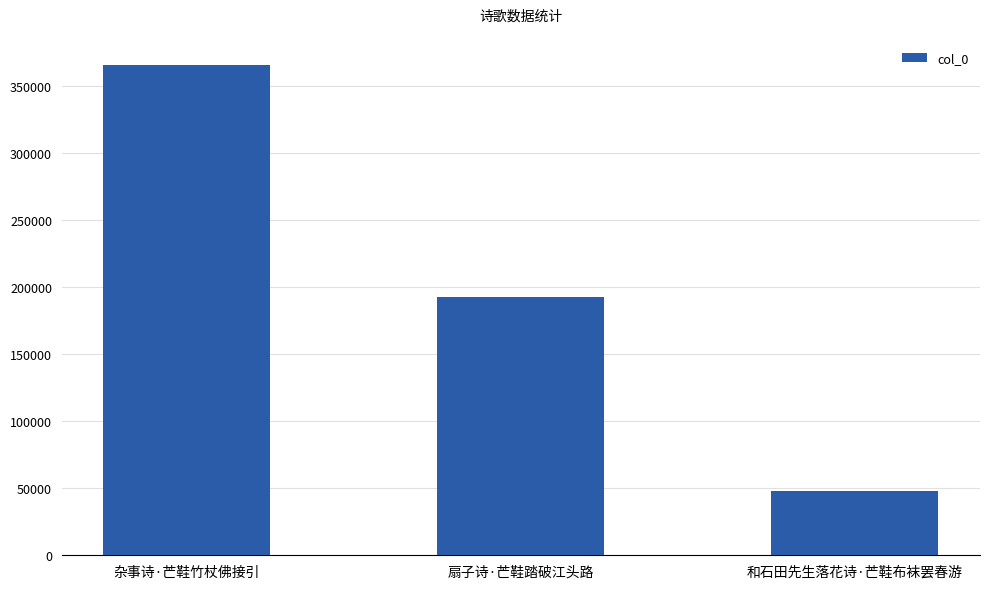

Reading right to left, transcribe all the data shown in this chart.

48230	192462	365440